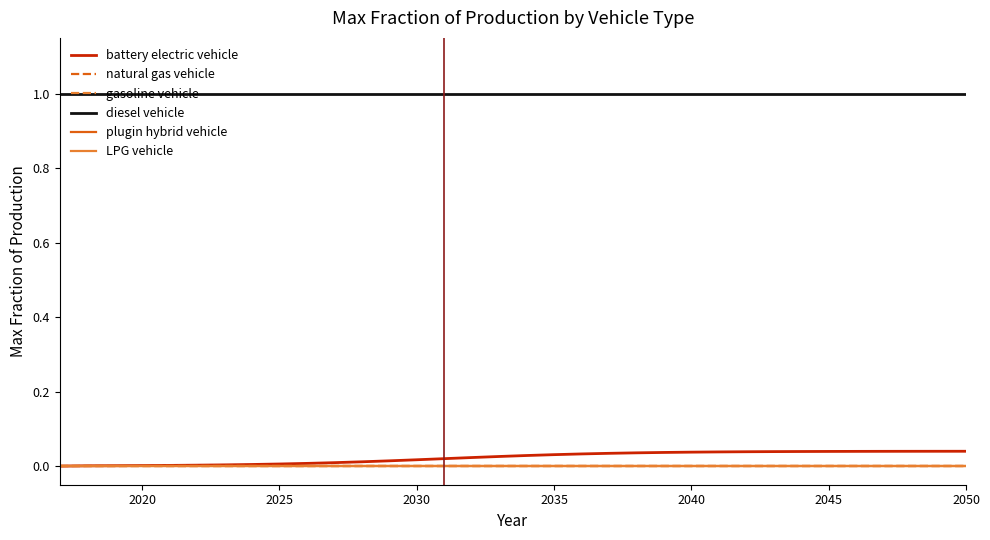

Is this an area chart (filled region under the line)?

No